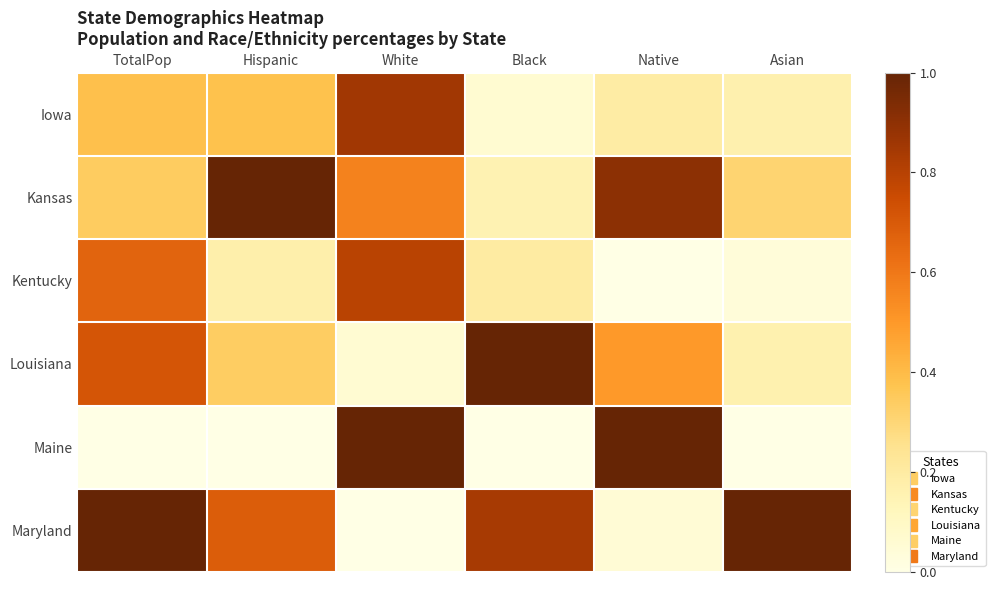

Reading left to right, transcribe all the data shown in this chart.

Iowa: TotalPop=0.4	Hispanic=0.4	White=0.9	Black=0.1	Native=0.2	Asian=0.2
Kansas: TotalPop=0.3	Hispanic=1.0	White=0.6	Black=0.2	Native=0.9	Asian=0.3
Kentucky: TotalPop=0.7	Hispanic=0.2	White=0.8	Black=0.2	Native=0.0	Asian=0.0
Louisiana: TotalPop=0.7	Hispanic=0.3	White=0.1	Black=1.0	Native=0.5	Asian=0.2
Maine: TotalPop=0.0	Hispanic=0.0	White=1.0	Black=0.0	Native=1.0	Asian=0.0
Maryland: TotalPop=1.0	Hispanic=0.7	White=0.0	Black=0.8	Native=0.0	Asian=1.0